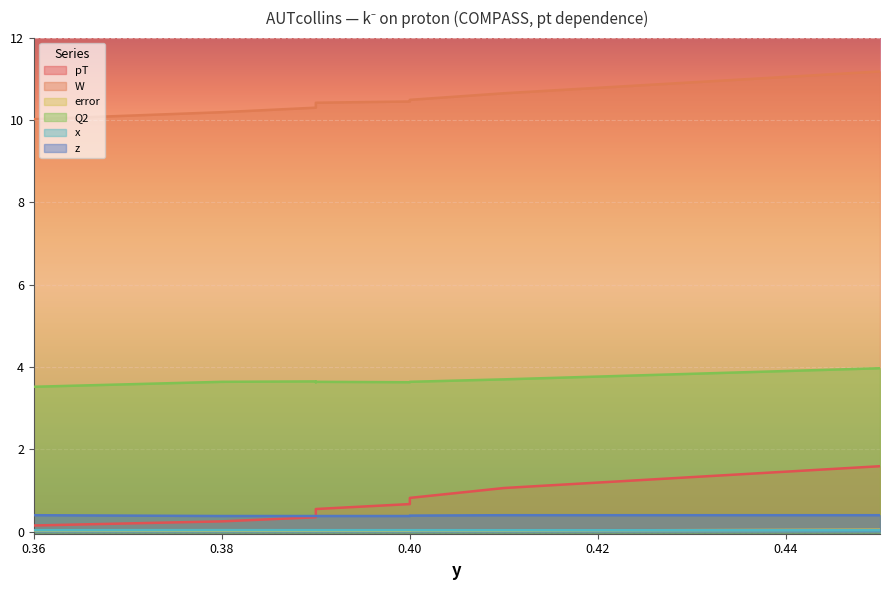

How many data points does each series have?

9